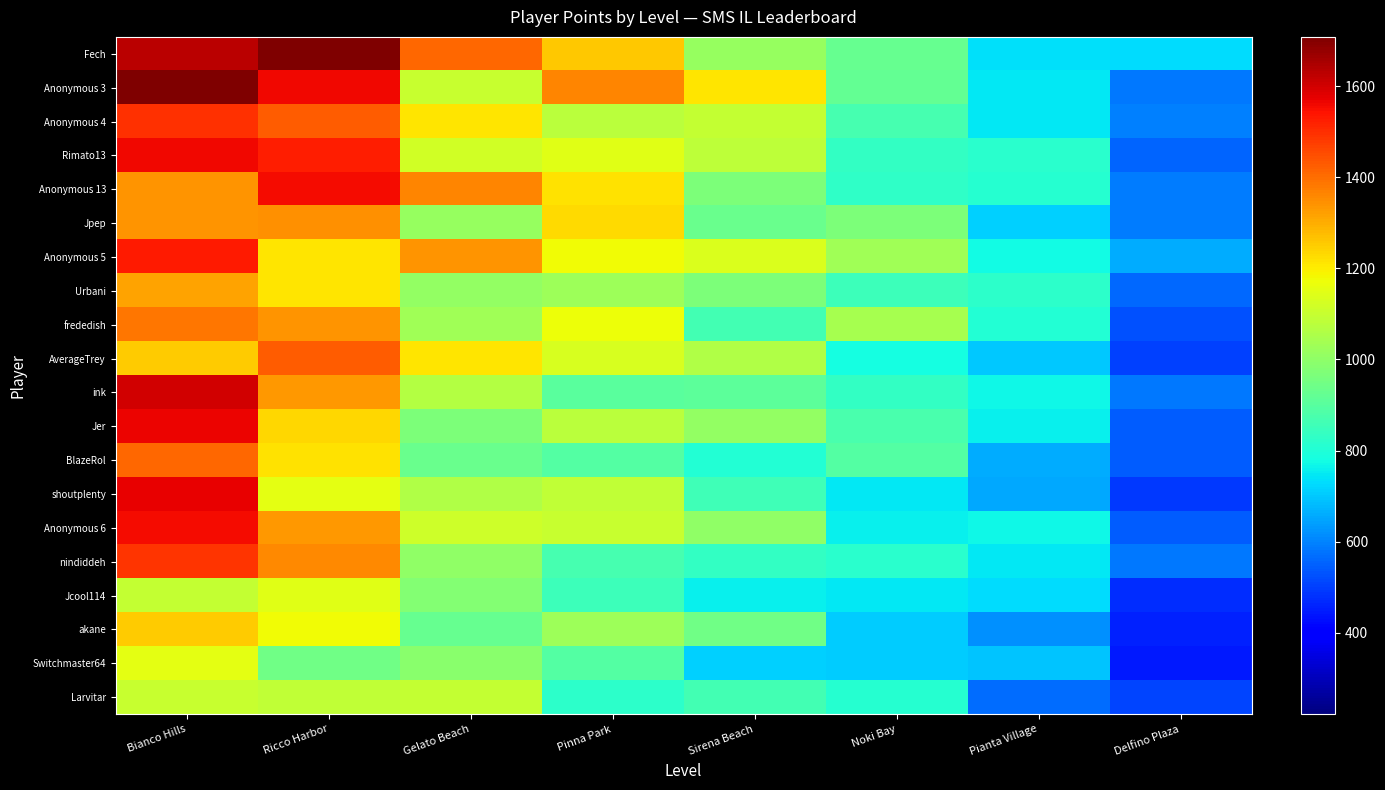

Rank the series by their maximum value, from lowest to highest.

Larvitar, Jcool114, Switchmaster64, akane, Urbani, Jpep, frededish, BlazeRol, AverageTrey, nindiddeh, Anonymous 4, Anonymous 5, Anonymous 6, Anonymous 13, Rimato13, Jer, shoutplenty, ink, Anonymous 3, Fech